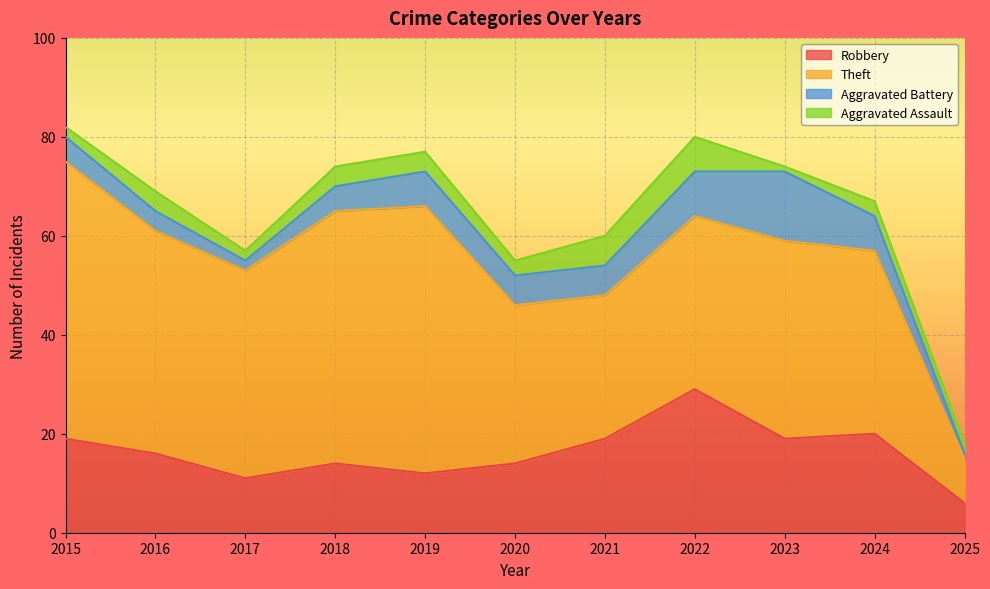

How many interior local peaks does the Theft series have?

2